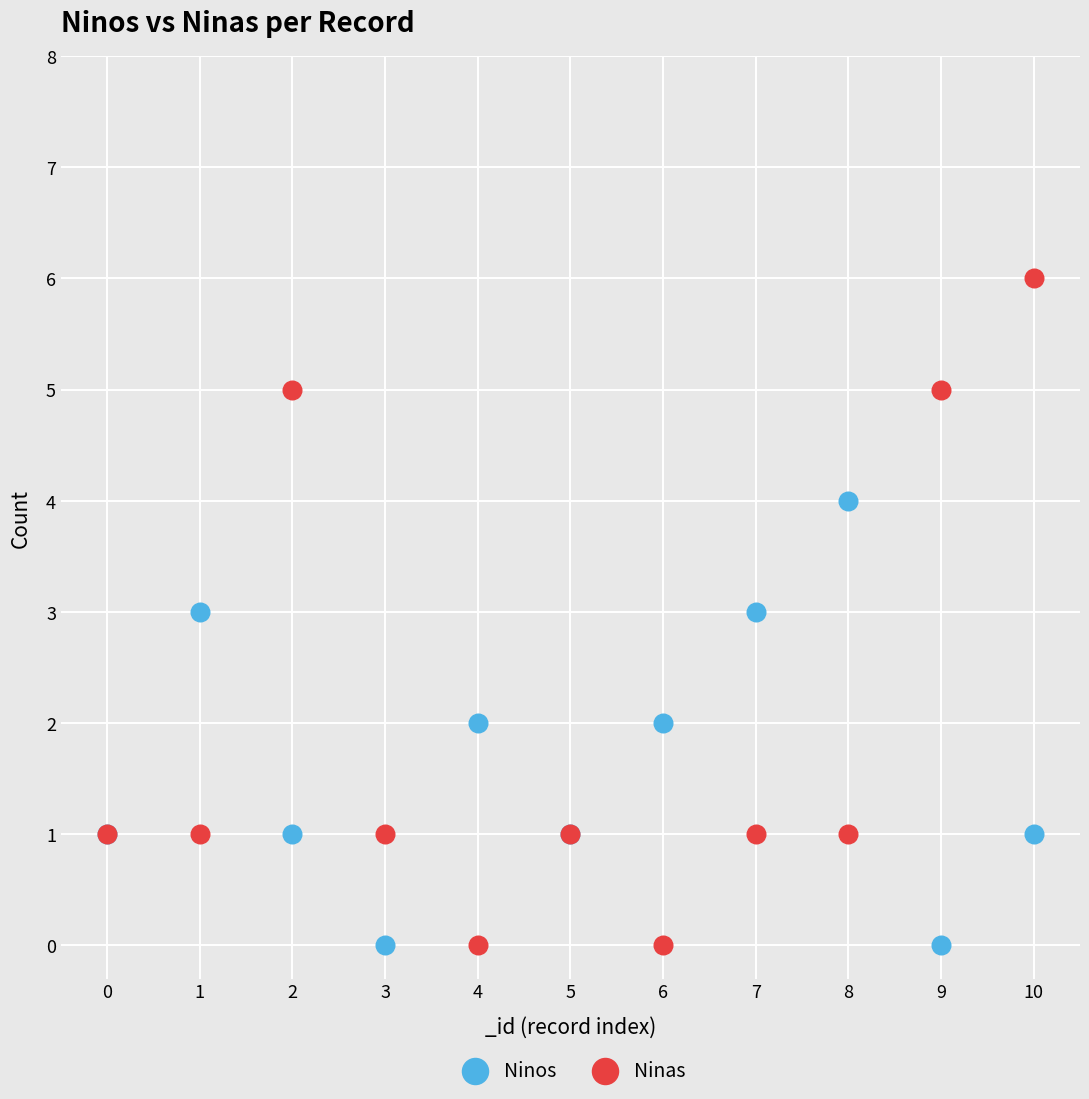

Which series has the widest spread of Y values?

Ninas